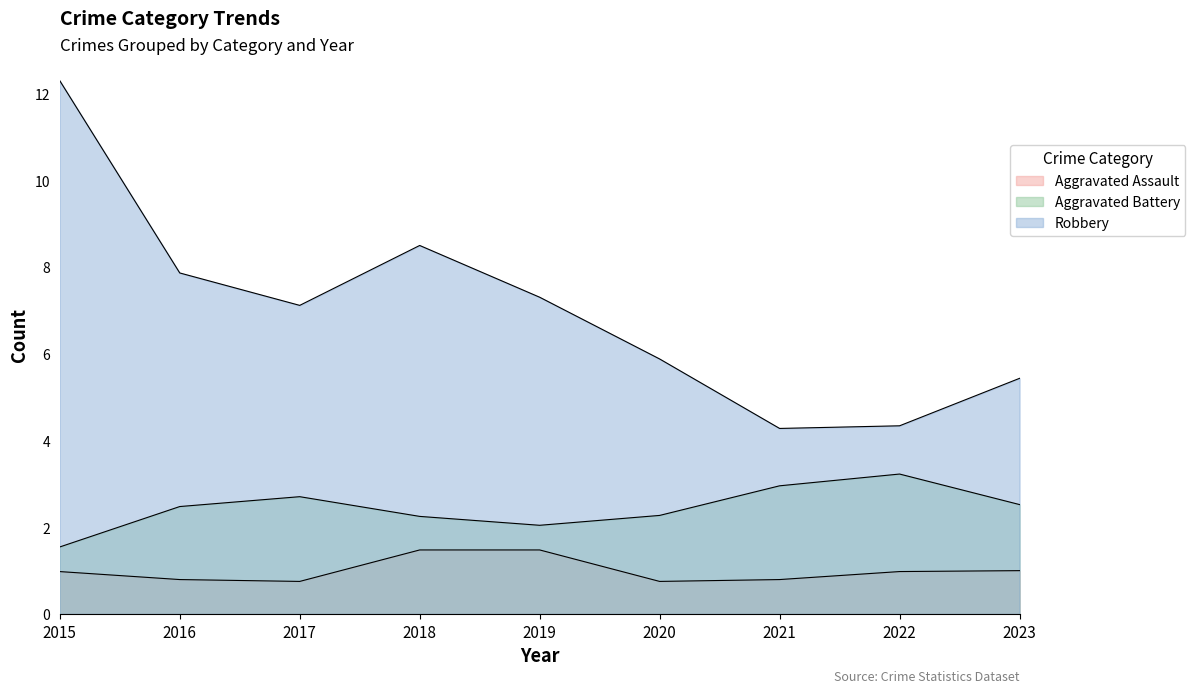

At 2016, list the series in order from smallest to largest.

Aggravated Assault, Aggravated Battery, Robbery